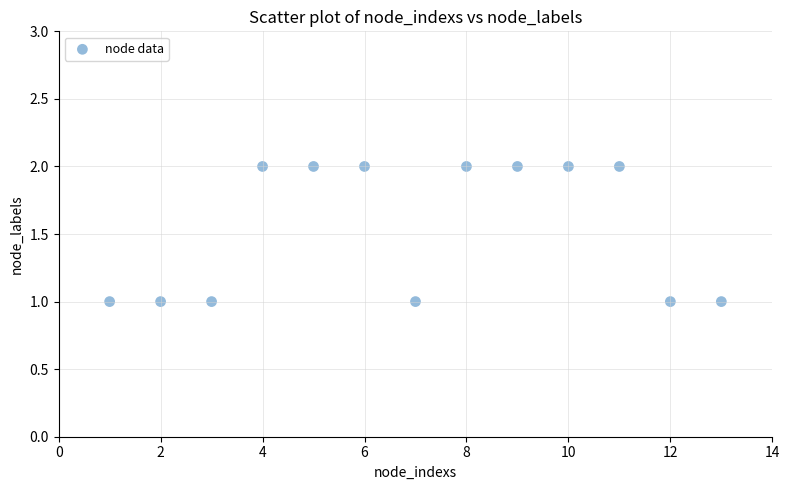

What is the range of X values (max minus min)?

12